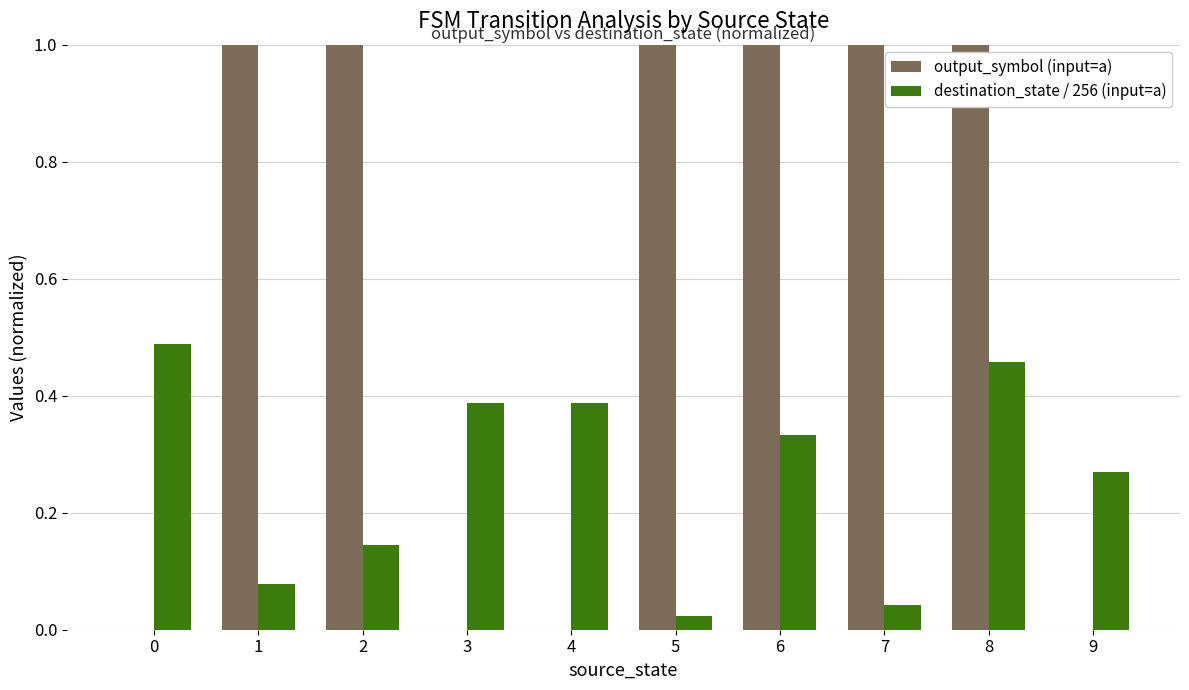

Between 1 and 9, which series saw the biggest shift?

output_symbol (input=a)